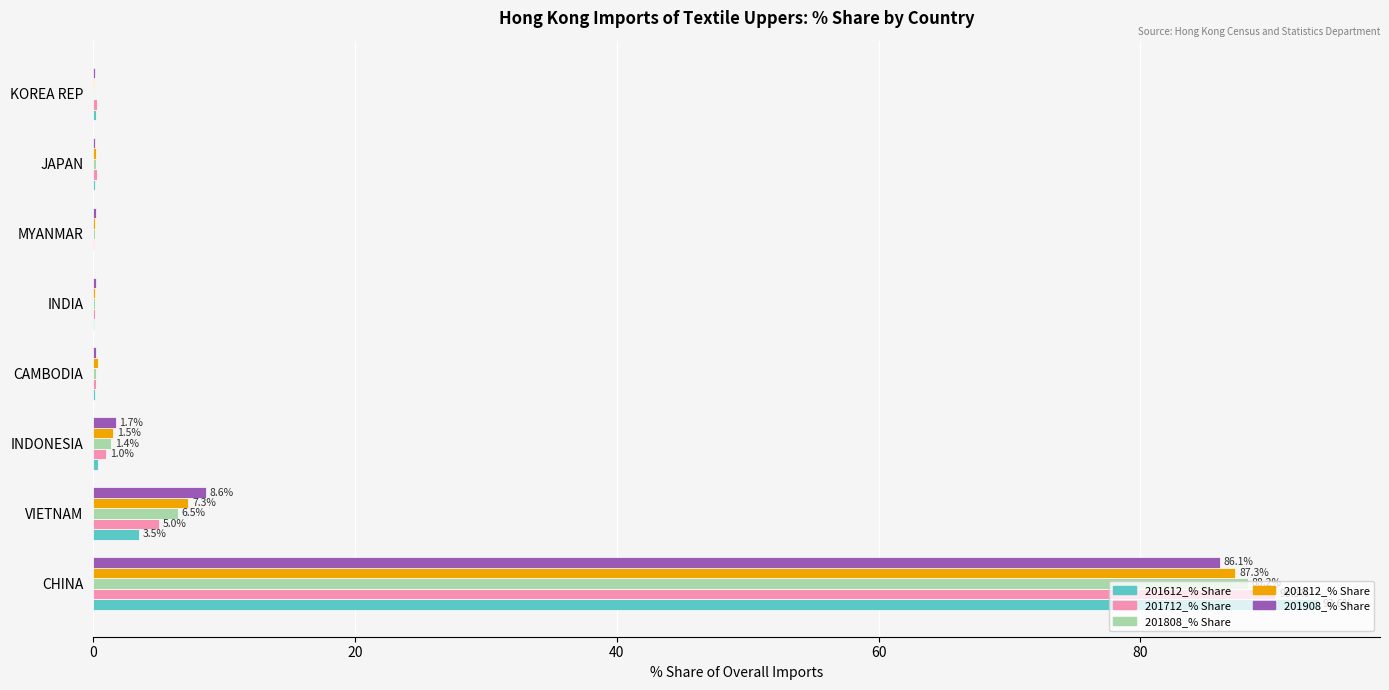

At which label is 201908_% Share closest to 43?

VIETNAM